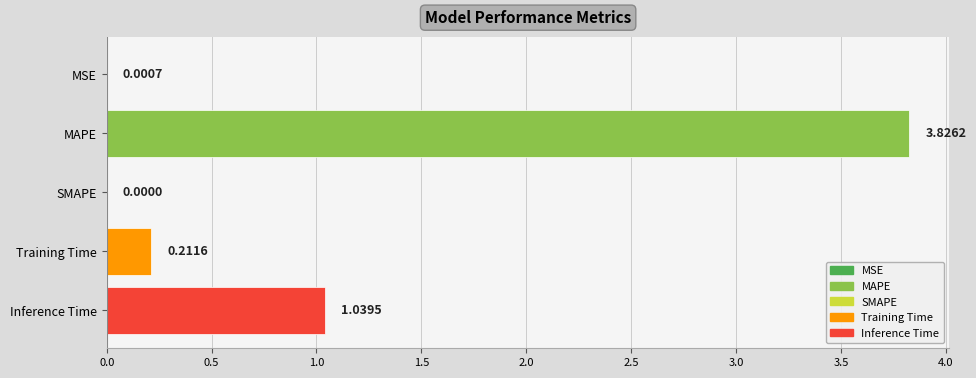

Which label corresponds to the largest value in the chart?

MAPE